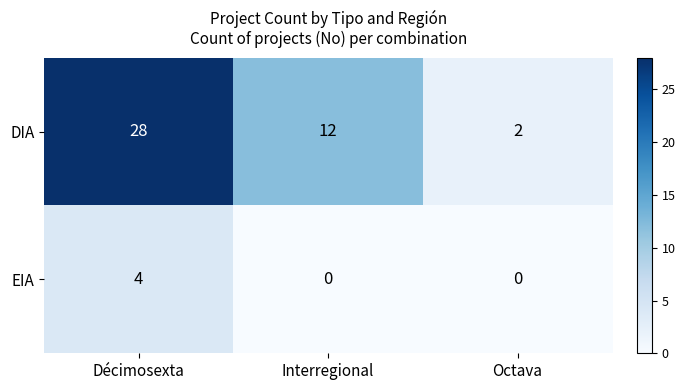

What is the difference between the DIA values at Octava and Décimosexta?

26